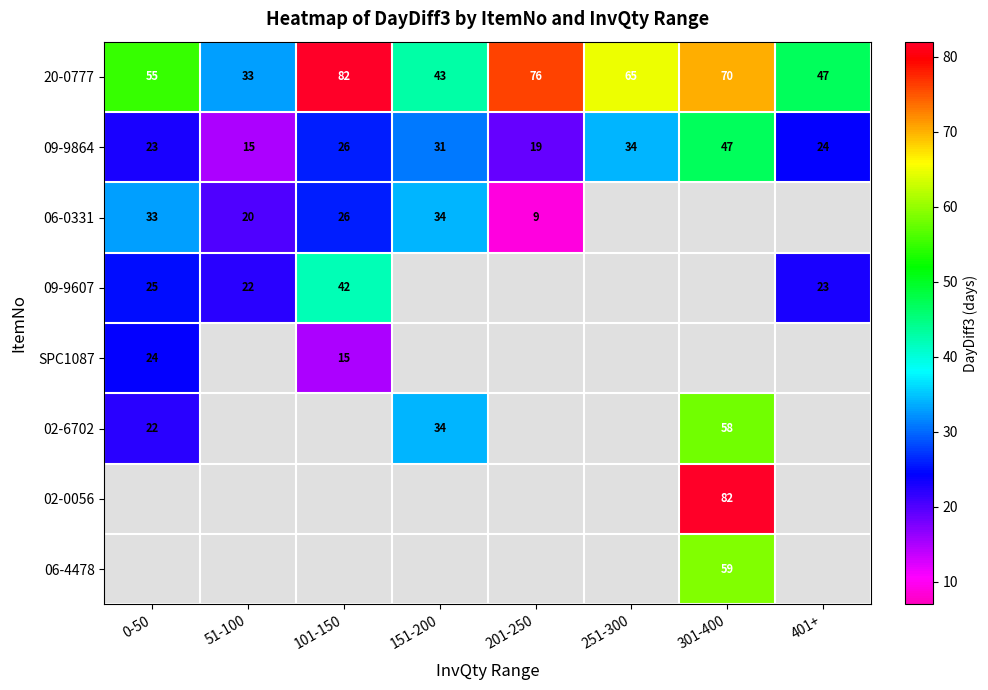

What is the spread (max minus min) of values at 151-200?

43